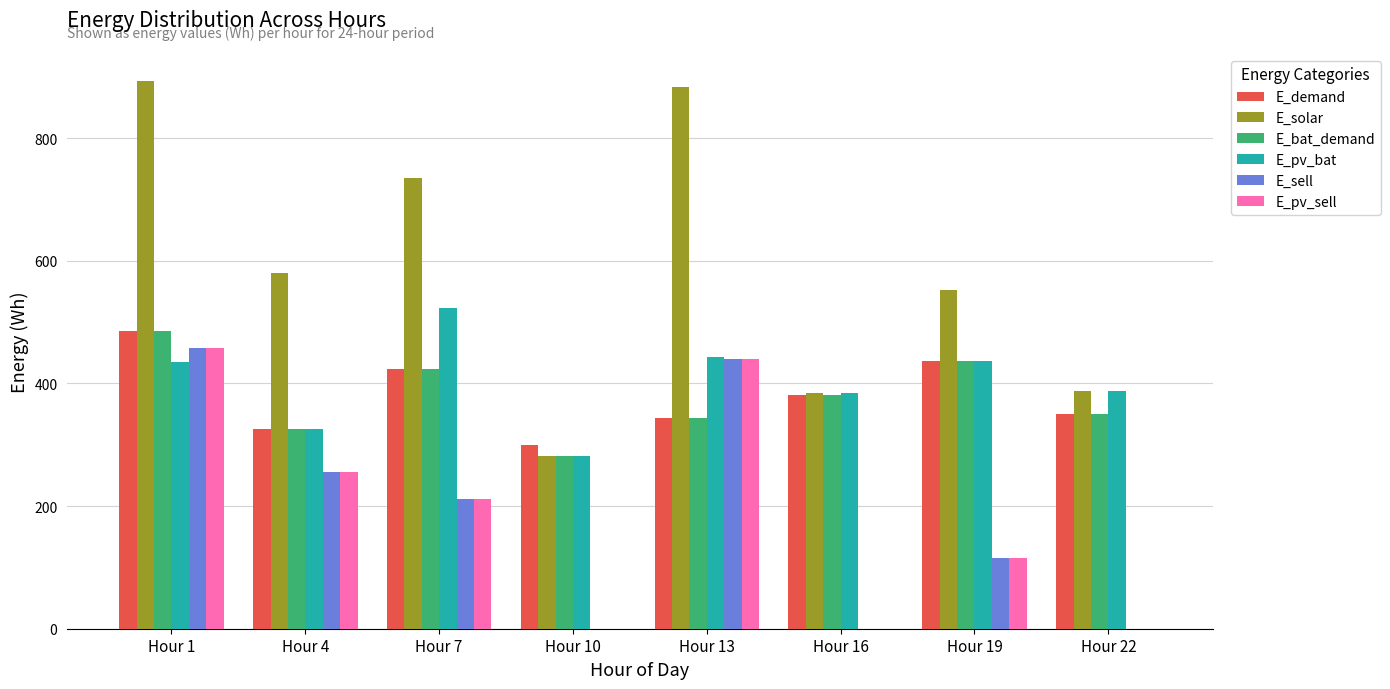

What is the spread (max minus min) of values at Hour 10?

300.0